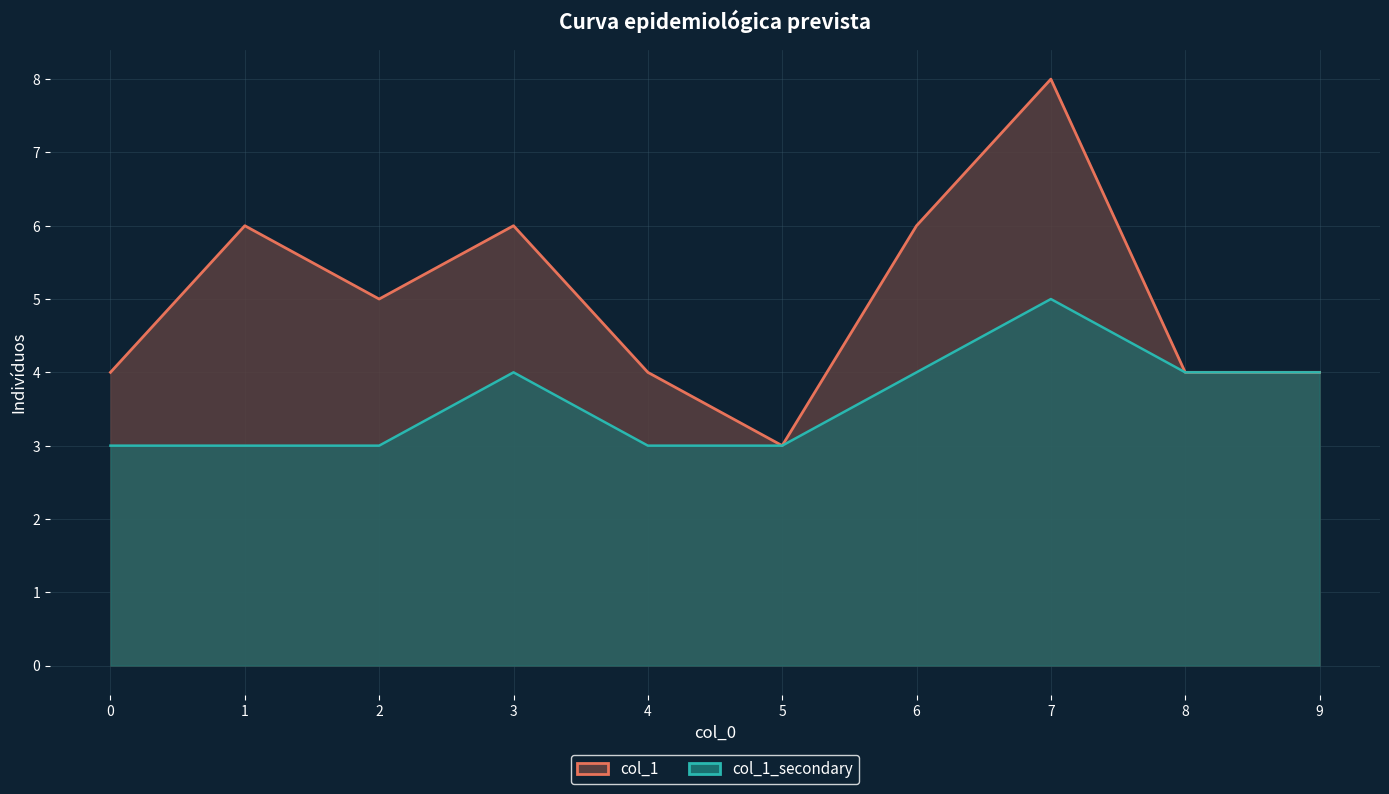

What are all the series names shown in the legend?

col_1, col_1_secondary